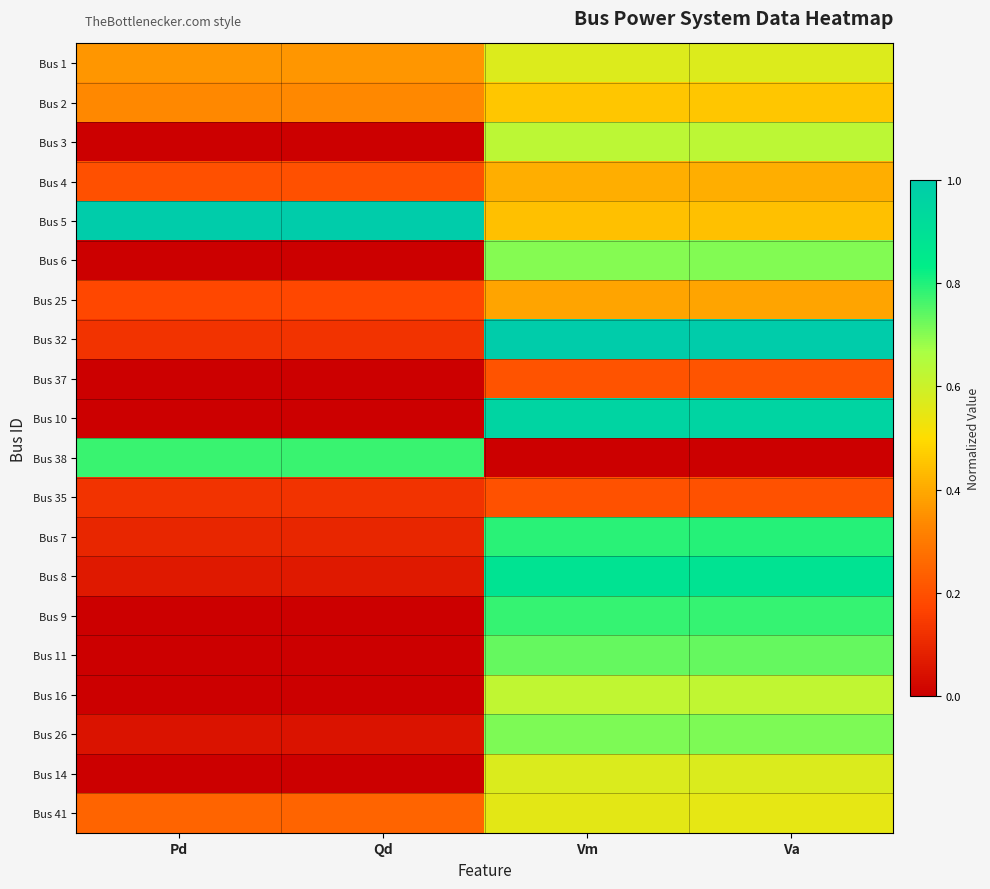

How many data points does each series have?

4